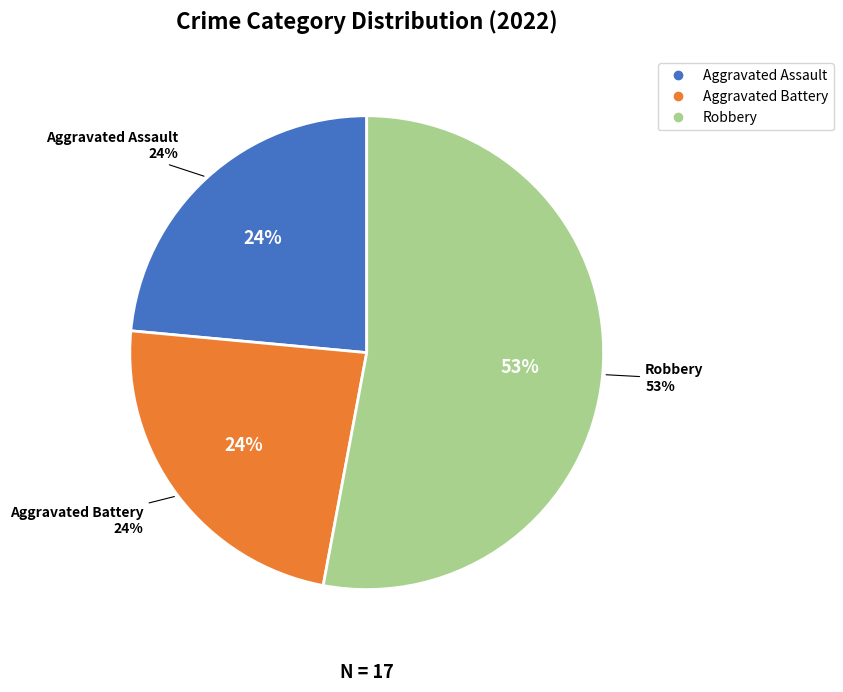

What percentage is the Aggravated Assault slice, to the nearest percent?

24%